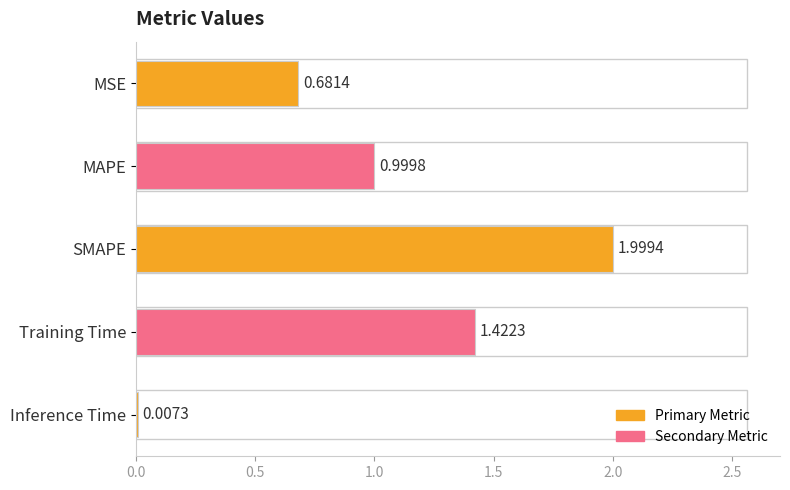

At which label is the value closest to 1?

MAPE